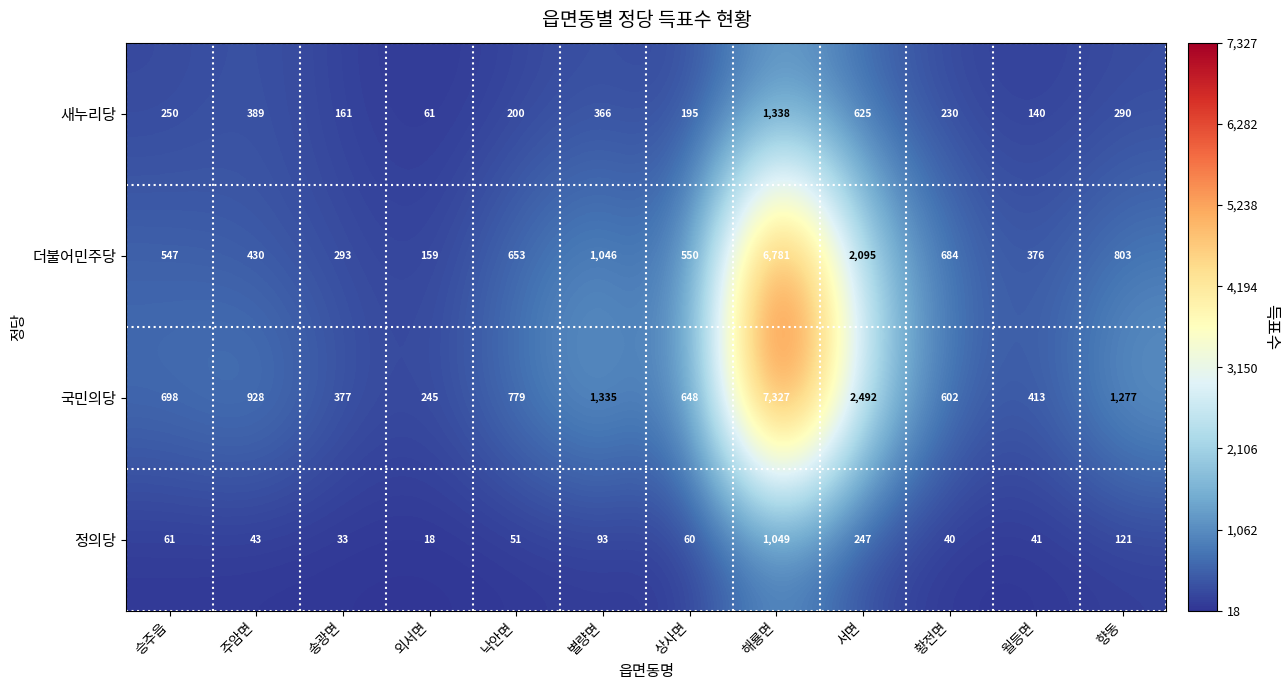

At which category is the sum across all series the highest?

해룡면